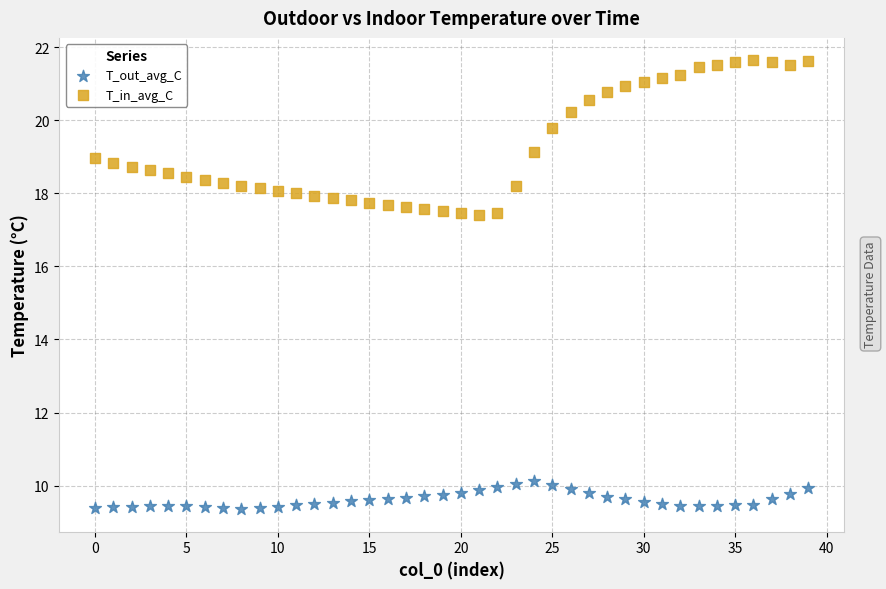

Which series reaches the maximum Y coordinate?

T_in_avg_C